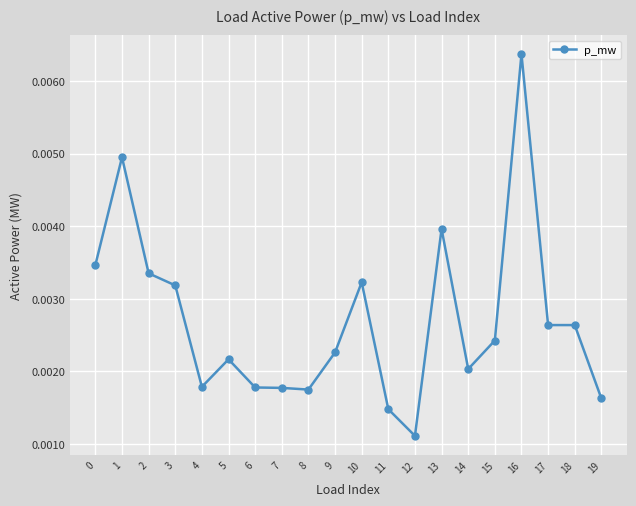

At which label is the value closest to 0?

12